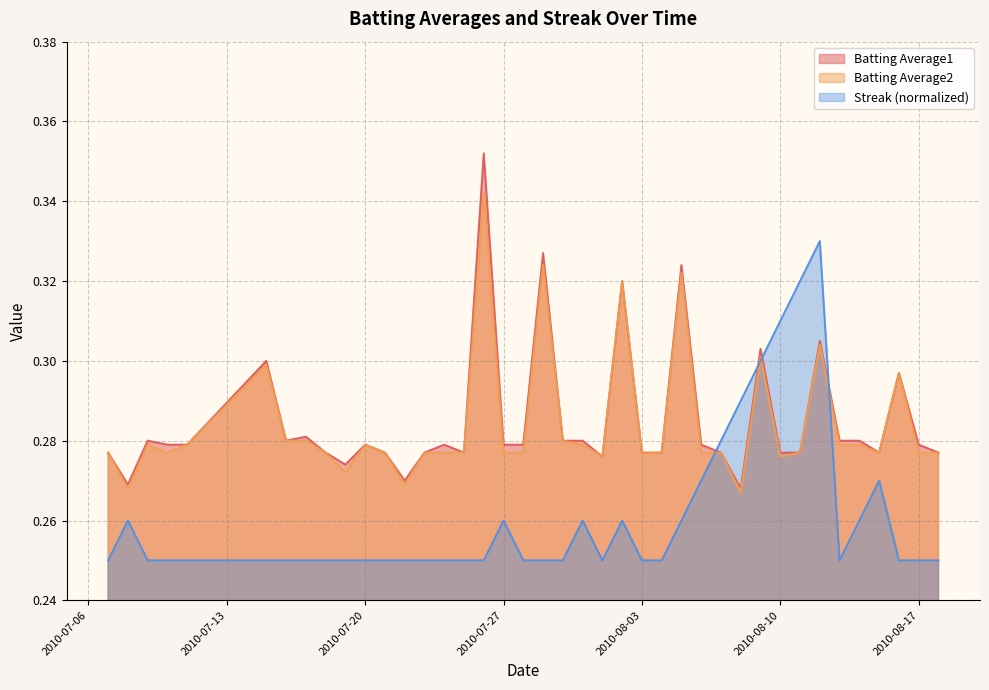

What is the label of the 33rd point from the left?

2010-08-11